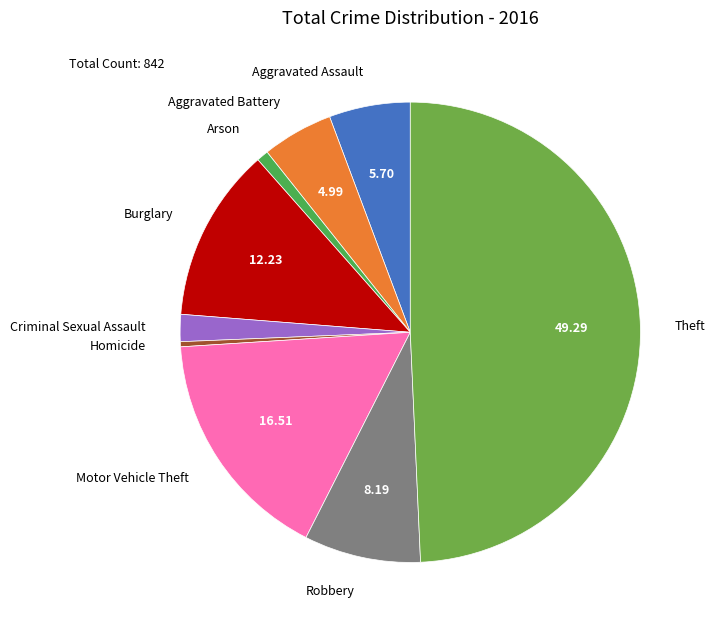

Is it true that Homicide is 0% of the pie?

True